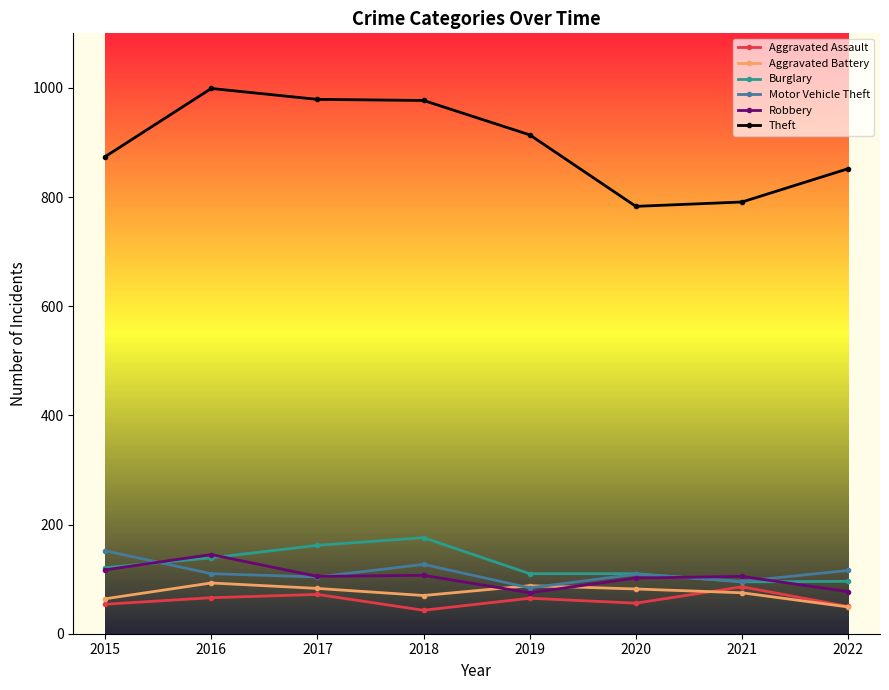

What is the difference between the second highest and minimum values in the Theft series?

196